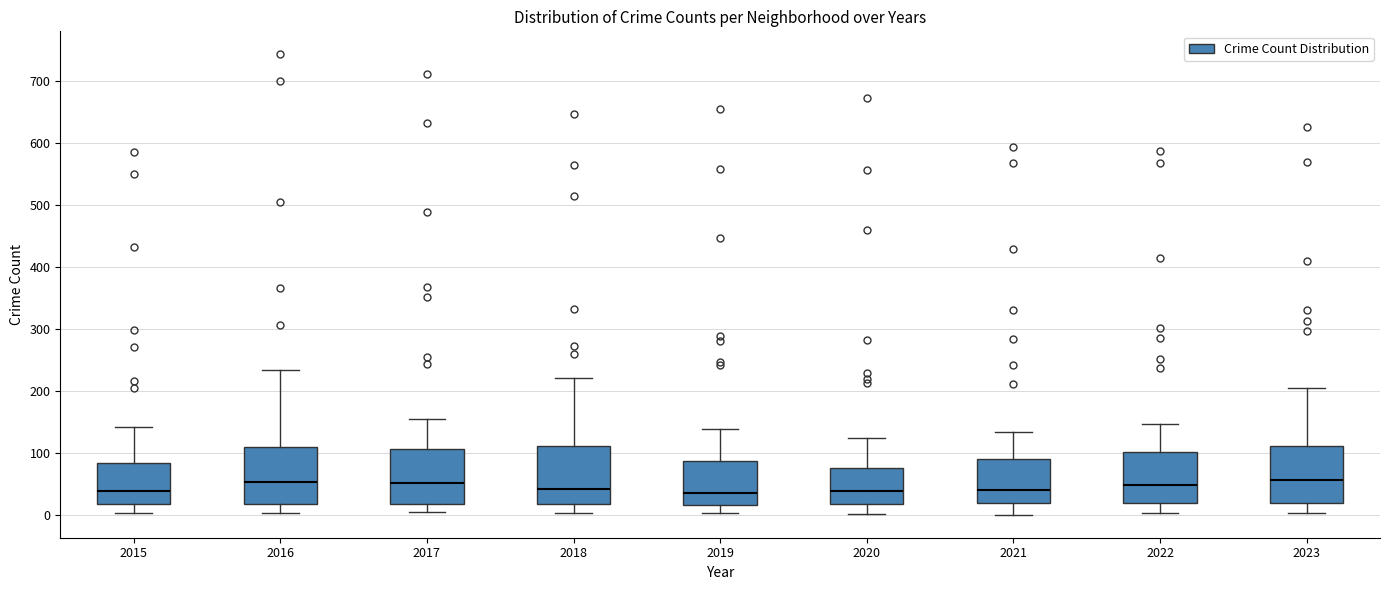

Reading left to right, read every box against the y-axis: the position of its median line, the range the box covers, and the ends of its whiskers. The values are not printed on the chart, so give them approximately, as read against the axis.

2015: median 40, box 20 to 80, whiskers 0 to 140
2016: median 50, box 20 to 110, whiskers 0 to 230
2017: median 50, box 20 to 110, whiskers 0 to 150
2018: median 40, box 20 to 110, whiskers 0 to 220
2019: median 40, box 20 to 90, whiskers 0 to 140
2020: median 40, box 20 to 80, whiskers 0 to 120
2021: median 40, box 20 to 90, whiskers 0 to 130
2022: median 50, box 20 to 100, whiskers 0 to 150
2023: median 60, box 20 to 110, whiskers 0 to 200